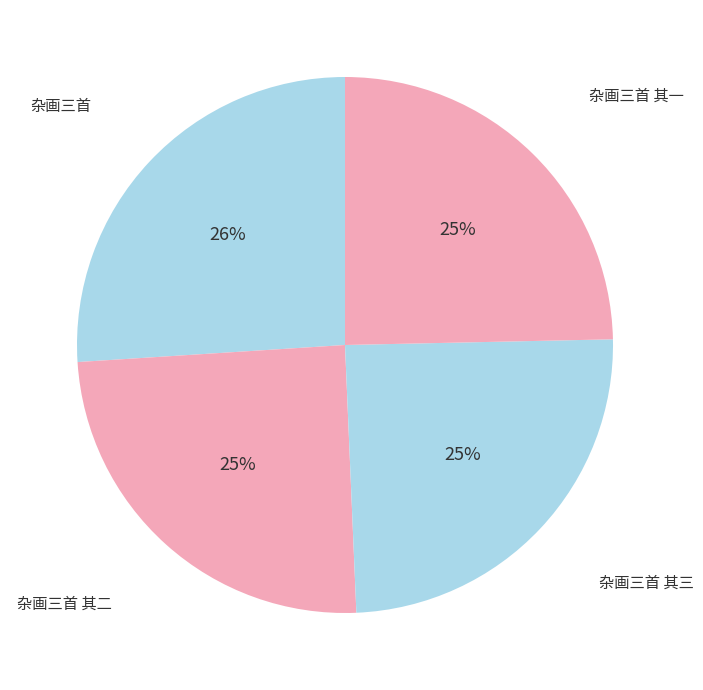

Do 杂画三首 其一 and 杂画三首 其二 together represent more than half of the pie?

No